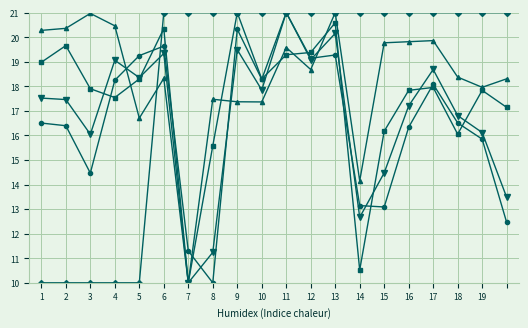

How many categories are shown in the chart?

20